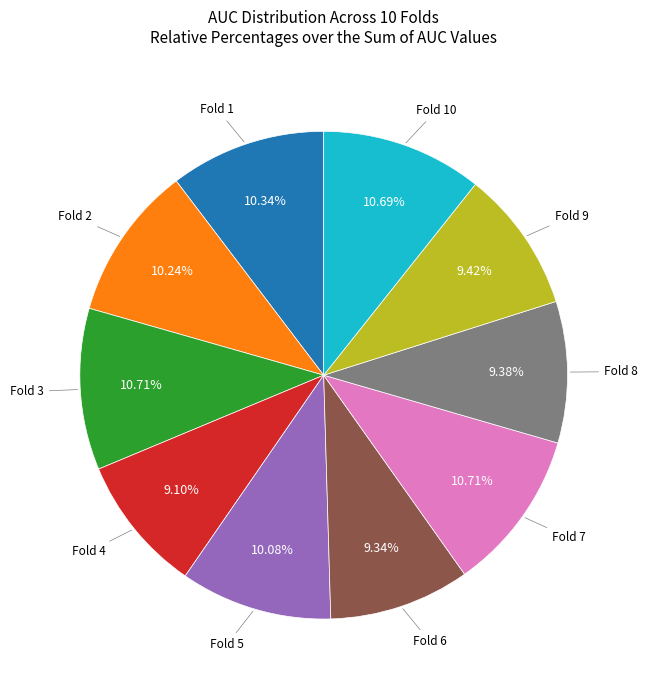

Does any single category account for the majority?

No